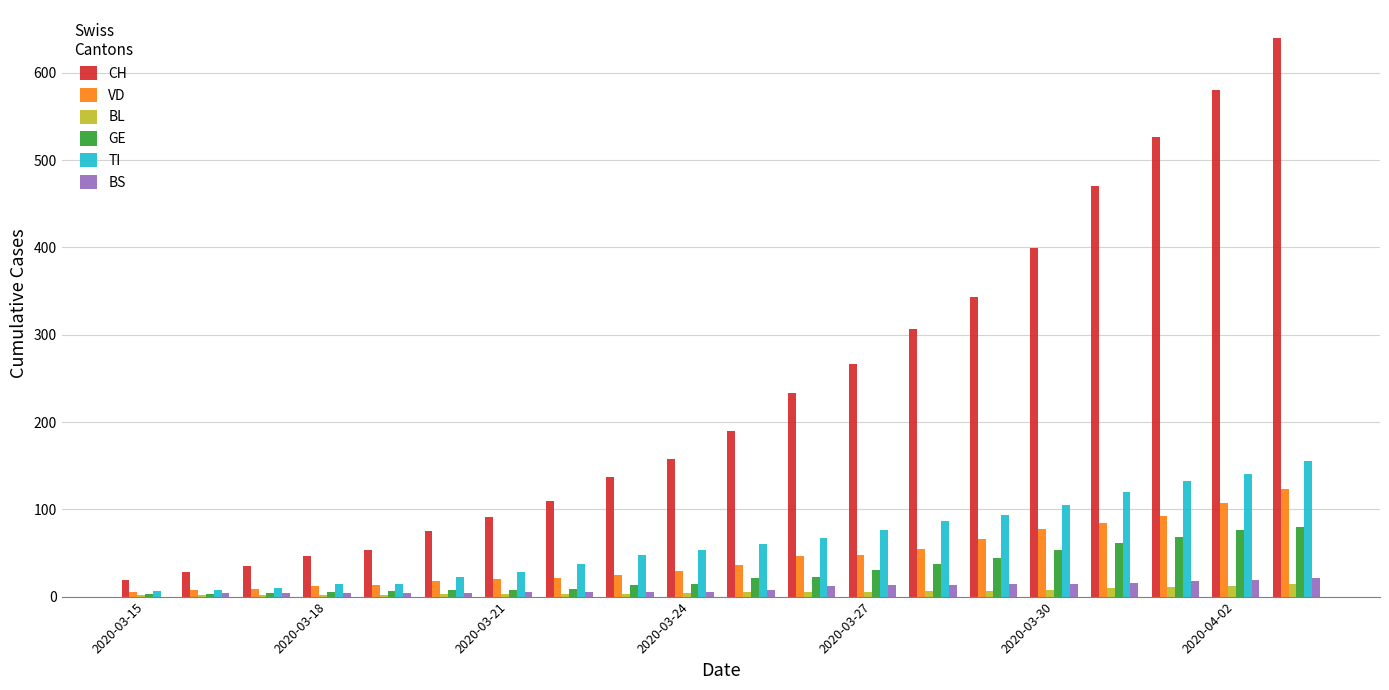

What is the sum of all BL values?

107